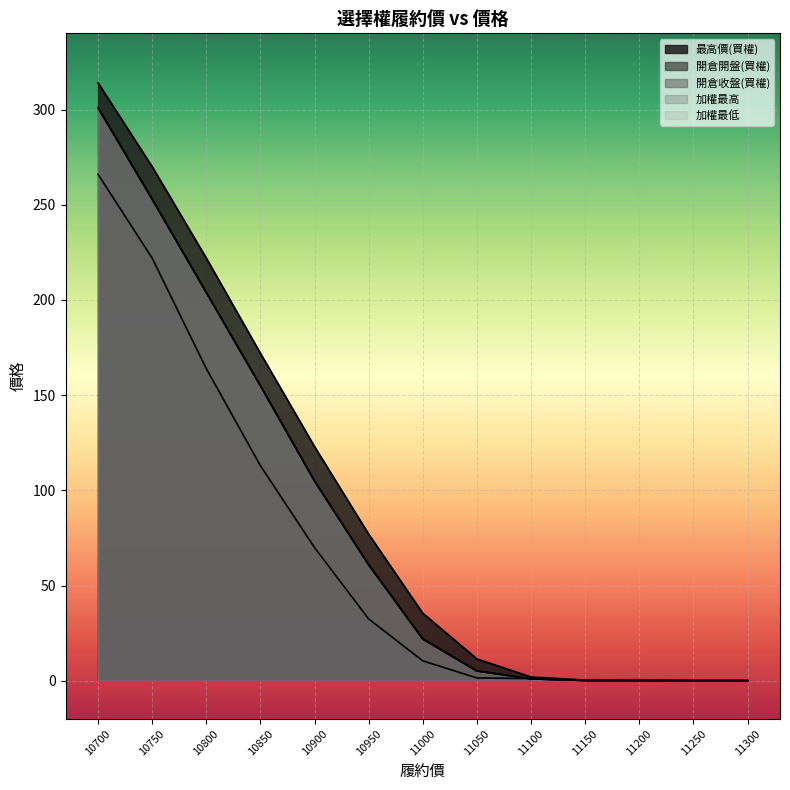

What is the maximum value for 加權最低?

301.0